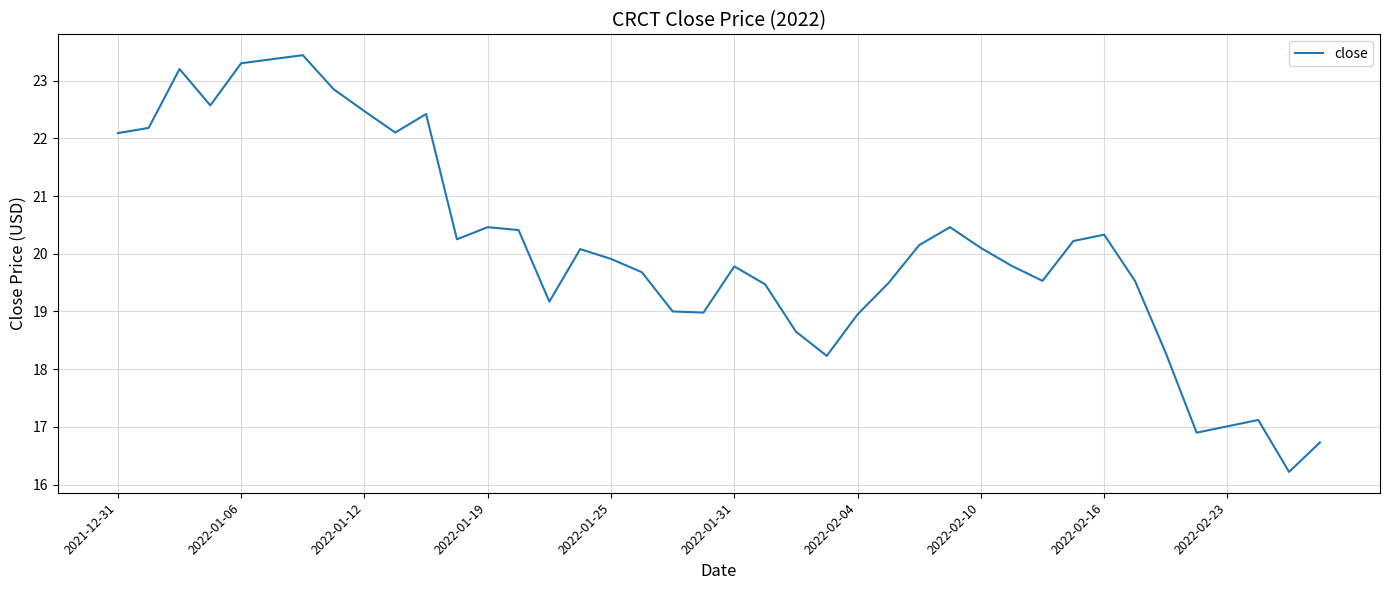

What is the maximum value shown in the chart?

23.4